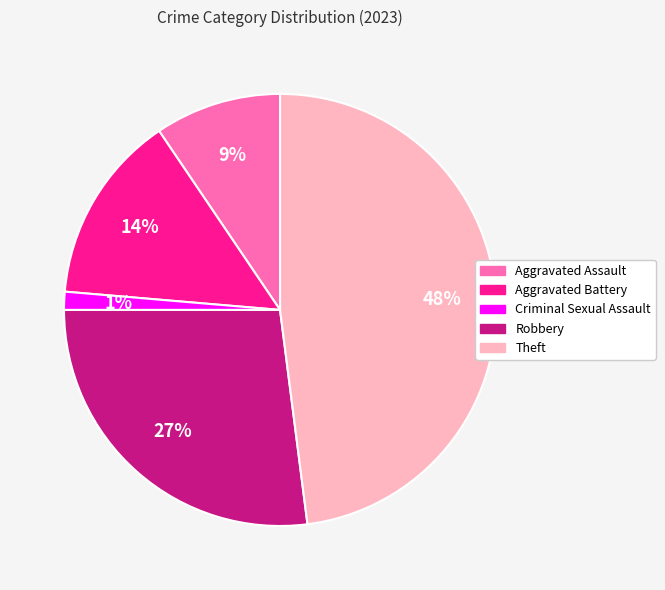

To the nearest percent, what is the average slice percentage?

20%